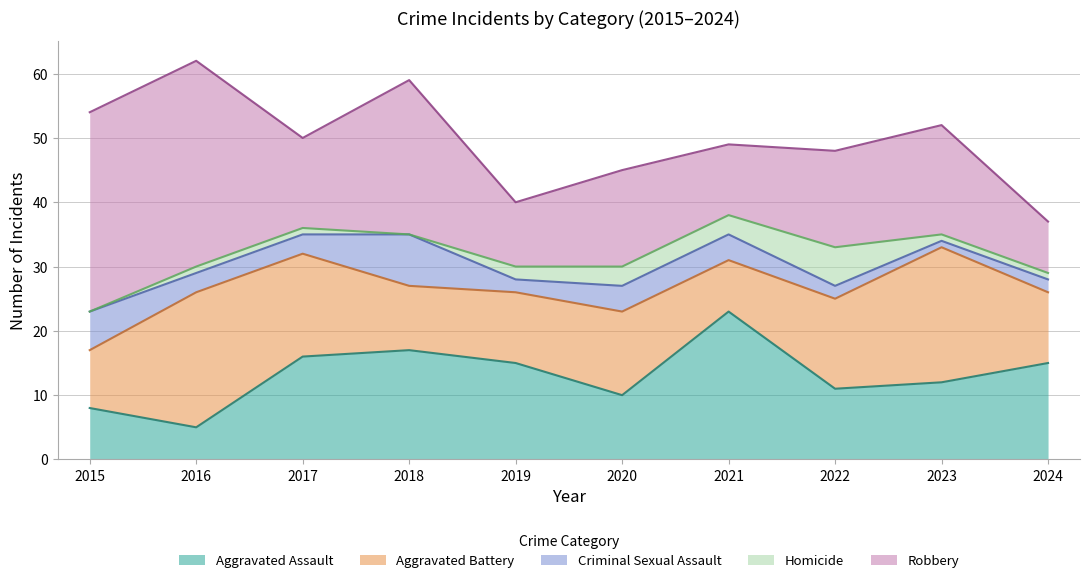

True or false: Aggravated Battery and Homicide intersect in this chart.

False